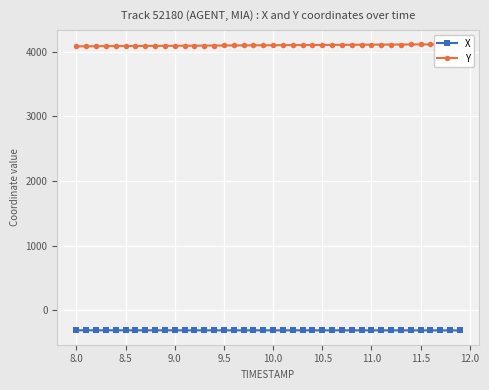

What value does the Y series have at 8.0?

4084.0